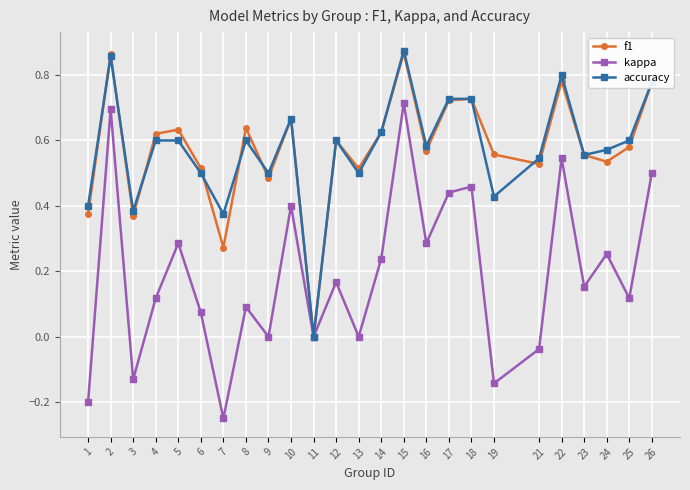

The accuracy series shows 1.3 at 22. True or false?

False